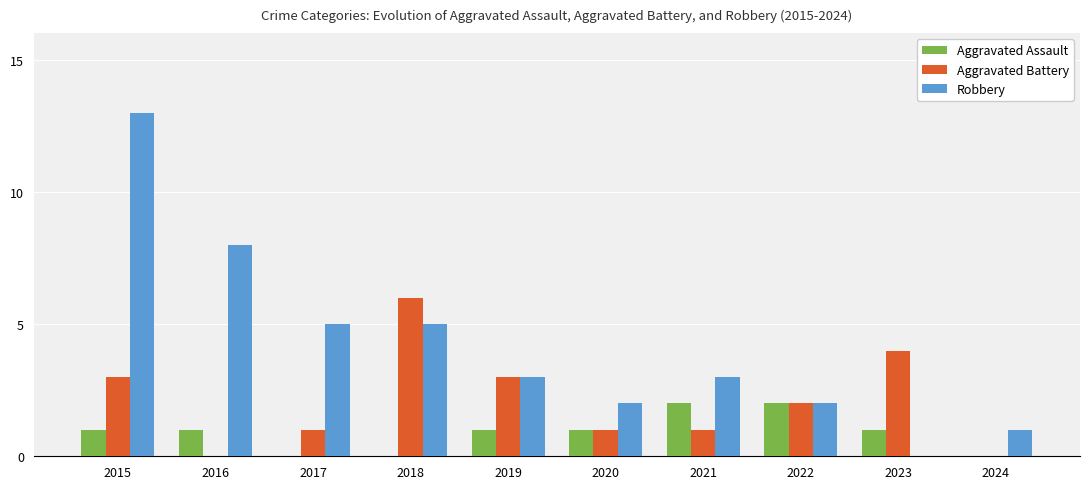

Reading left to right, transcribe all the data shown in this chart.

Aggravated Assault: 1	1	0	0	1	1	2	2	1	0
Aggravated Battery: 3	0	1	6	3	1	1	2	4	0
Robbery: 13	8	5	5	3	2	3	2	0	1